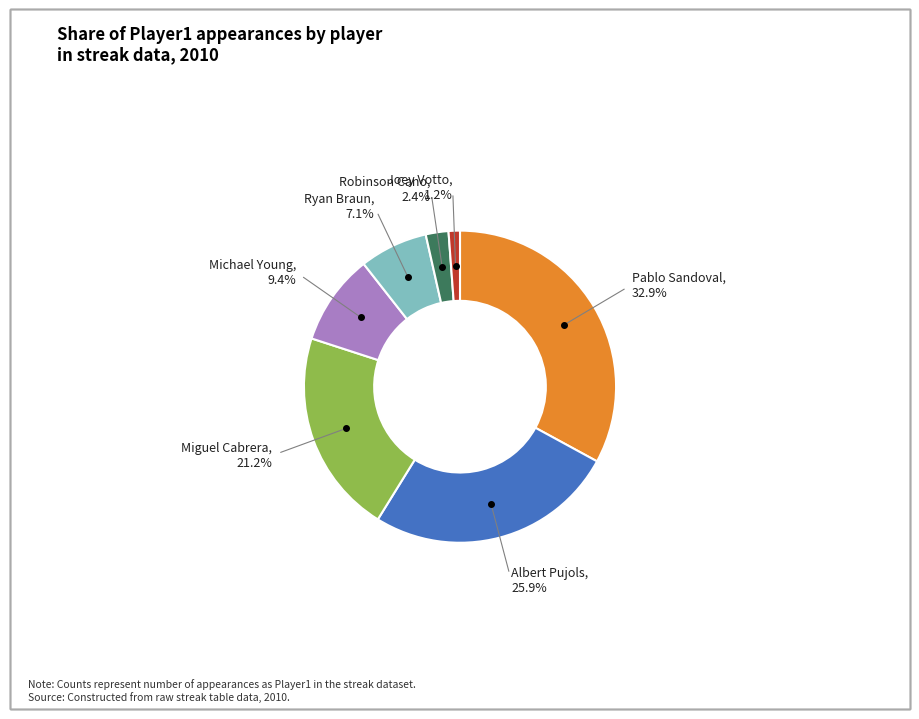

Is there any slice that represents more than half of the pie?

No